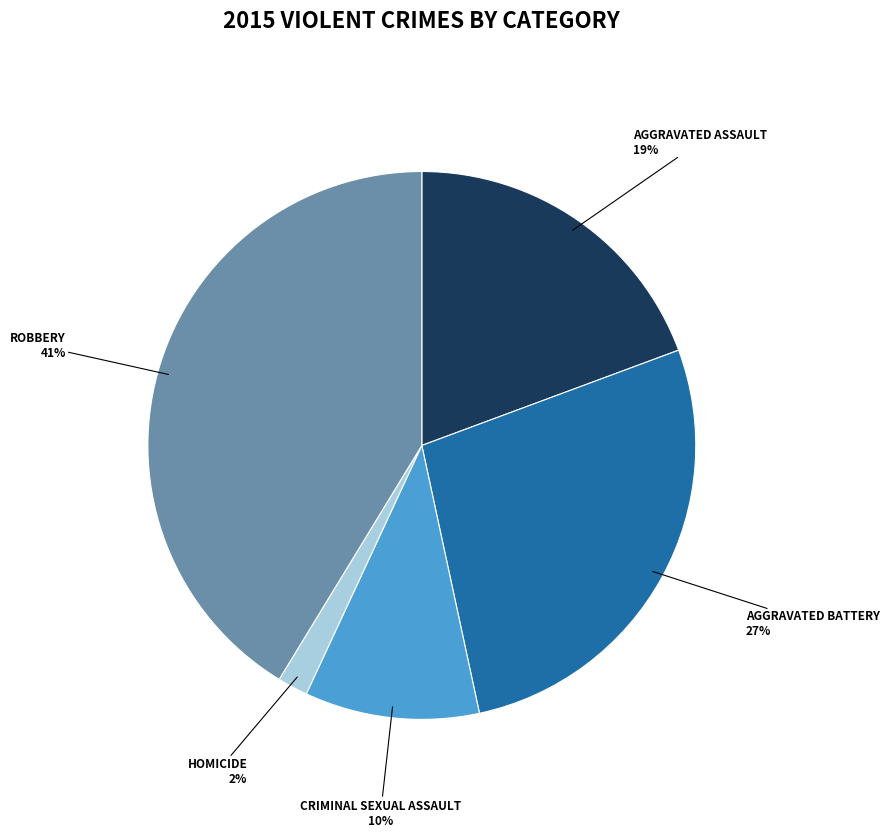

Is there a majority slice in this chart?

No